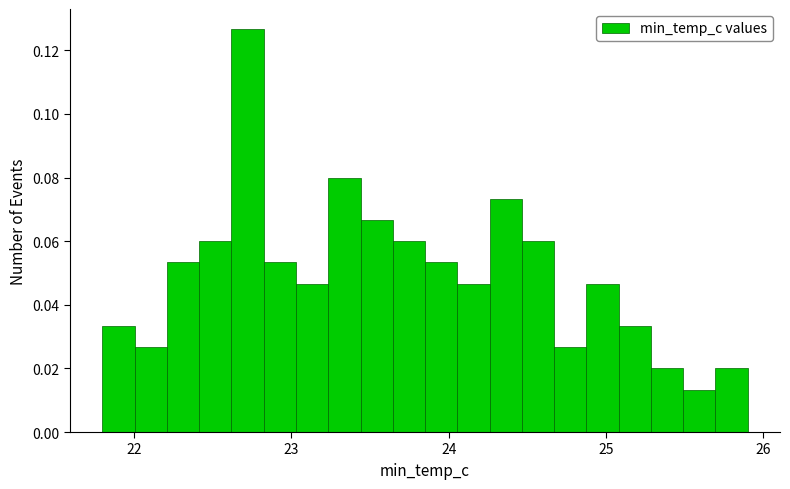

Around what value on the x-axis is the tallest bar? Give the approximate position of its centre, as read against the axis.

22.7